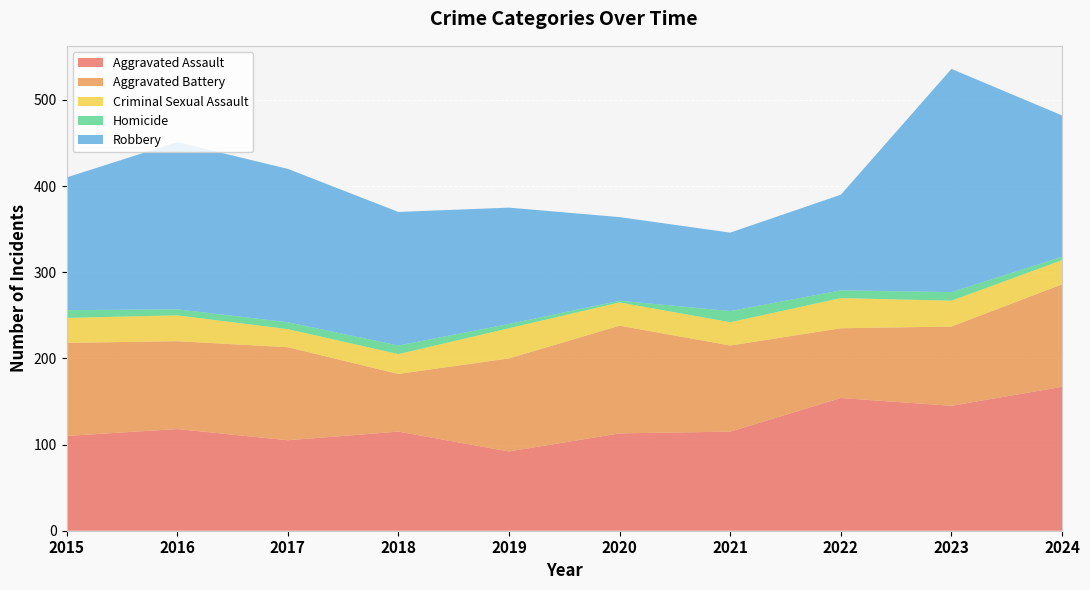

Reading left to right, what are all the values shown in this chart?

Aggravated Assault: 110	118	105	115	92	113	115	154	145	167
Aggravated Battery: 108	102	108	67	108	125	100	81	92	119
Criminal Sexual Assault: 29	30	21	23	35	27	27	35	30	28
Homicide: 9	7	8	10	5	2	13	9	10	4
Robbery: 154	194	178	155	135	97	91	111	259	164